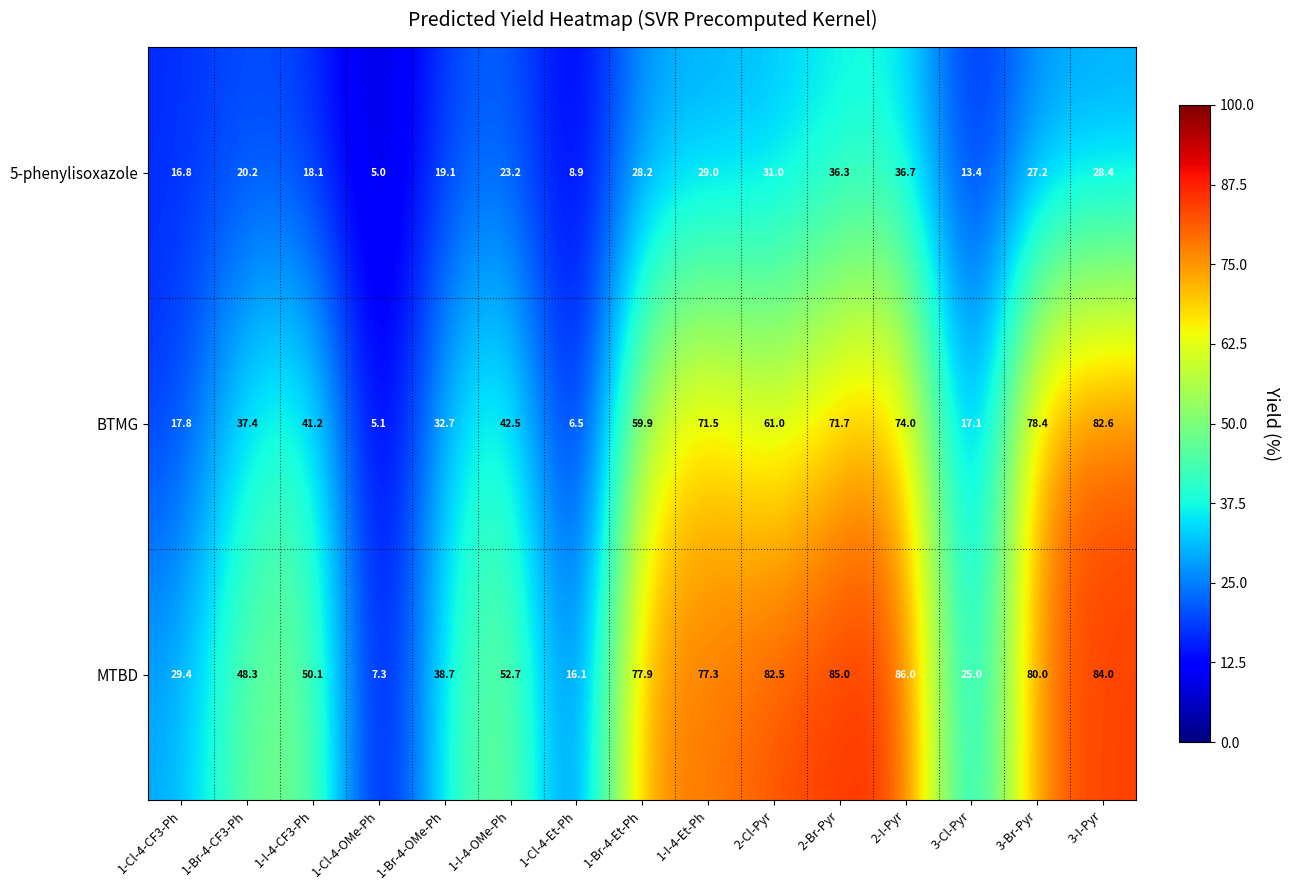

Is it true that BTMG equals 79.4 at 2-Cl-Pyr?

False